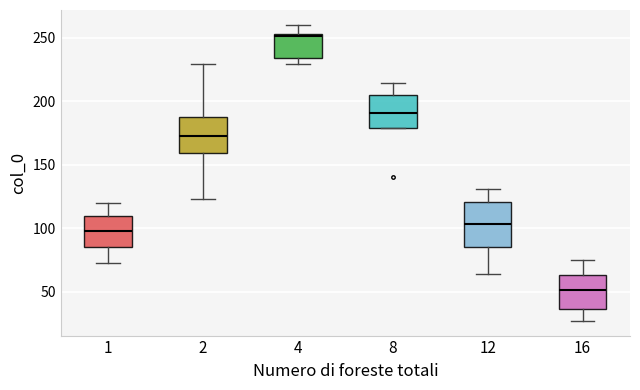

Reading left to right, read every box against the y-axis: the position of its median line, the range the box covers, and the ends of its whiskers. The values are not printed on the chart, so give them approximately, as read against the axis.

1: median 100, box 85 to 110, whiskers 75 to 120
2: median 175, box 160 to 190, whiskers 125 to 230
4: median 250, box 235 to 255, whiskers 230 to 260
8: median 190, box 180 to 205, whiskers 180 to 215
12: median 105, box 85 to 120, whiskers 65 to 130
16: median 50, box 35 to 65, whiskers 25 to 75